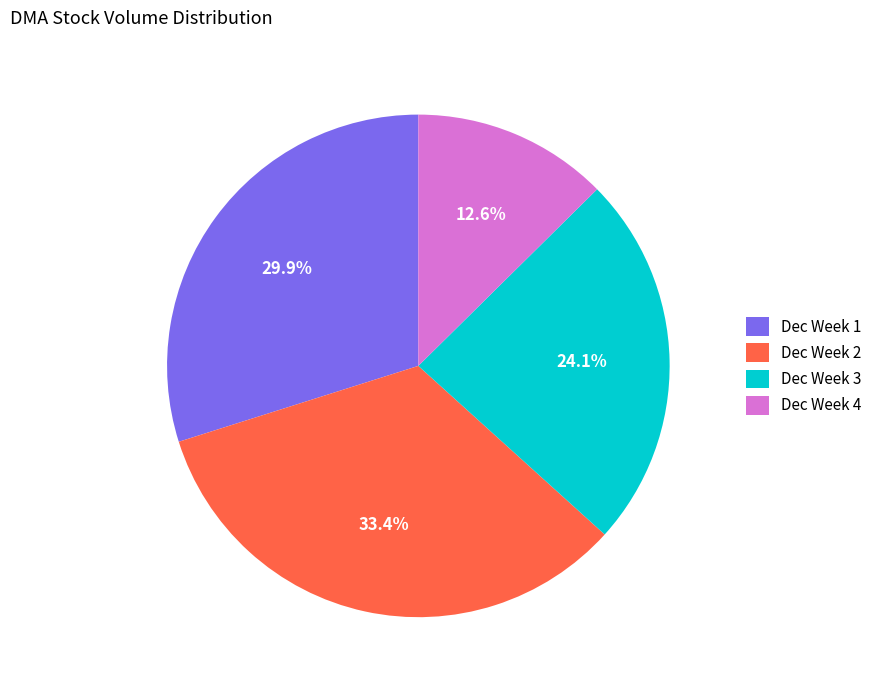

Is Dec Week 2 the majority of the pie?

No